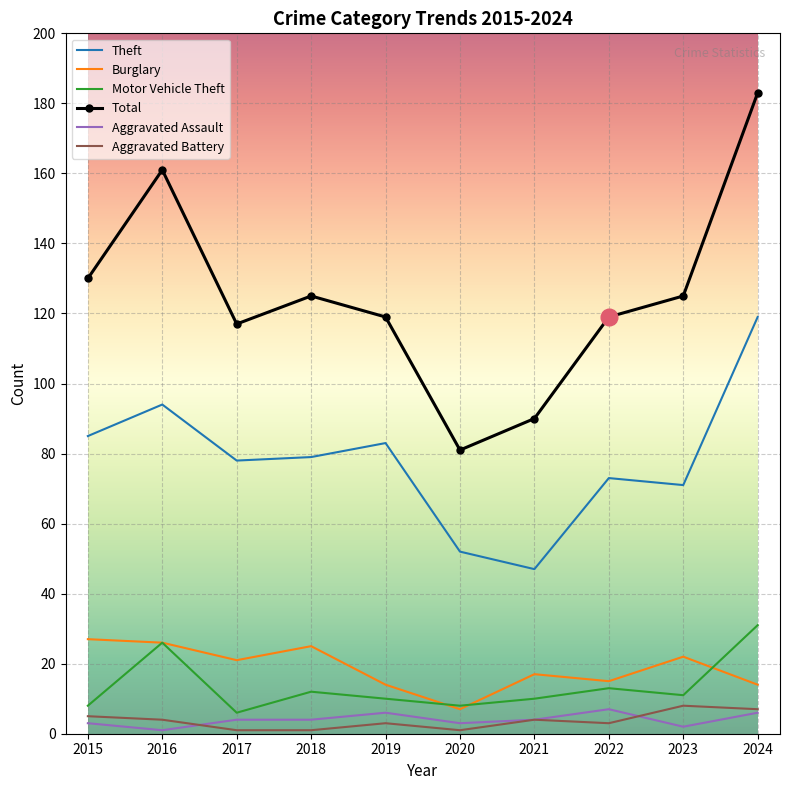

Reading left to right, extract all data points from this chart.

Theft: 2015=85	2016=94	2017=78	2018=79	2019=83	2020=52	2021=47	2022=73	2023=71	2024=119
Burglary: 2015=27	2016=26	2017=21	2018=25	2019=14	2020=7	2021=17	2022=15	2023=22	2024=14
Motor Vehicle Theft: 2015=8	2016=26	2017=6	2018=12	2019=10	2020=8	2021=10	2022=13	2023=11	2024=31
Total: 2015=130	2016=161	2017=117	2018=125	2019=119	2020=81	2021=90	2022=119	2023=125	2024=183
Aggravated Assault: 2015=3	2016=1	2017=4	2018=4	2019=6	2020=3	2021=4	2022=7	2023=2	2024=6
Aggravated Battery: 2015=5	2016=4	2017=1	2018=1	2019=3	2020=1	2021=4	2022=3	2023=8	2024=7